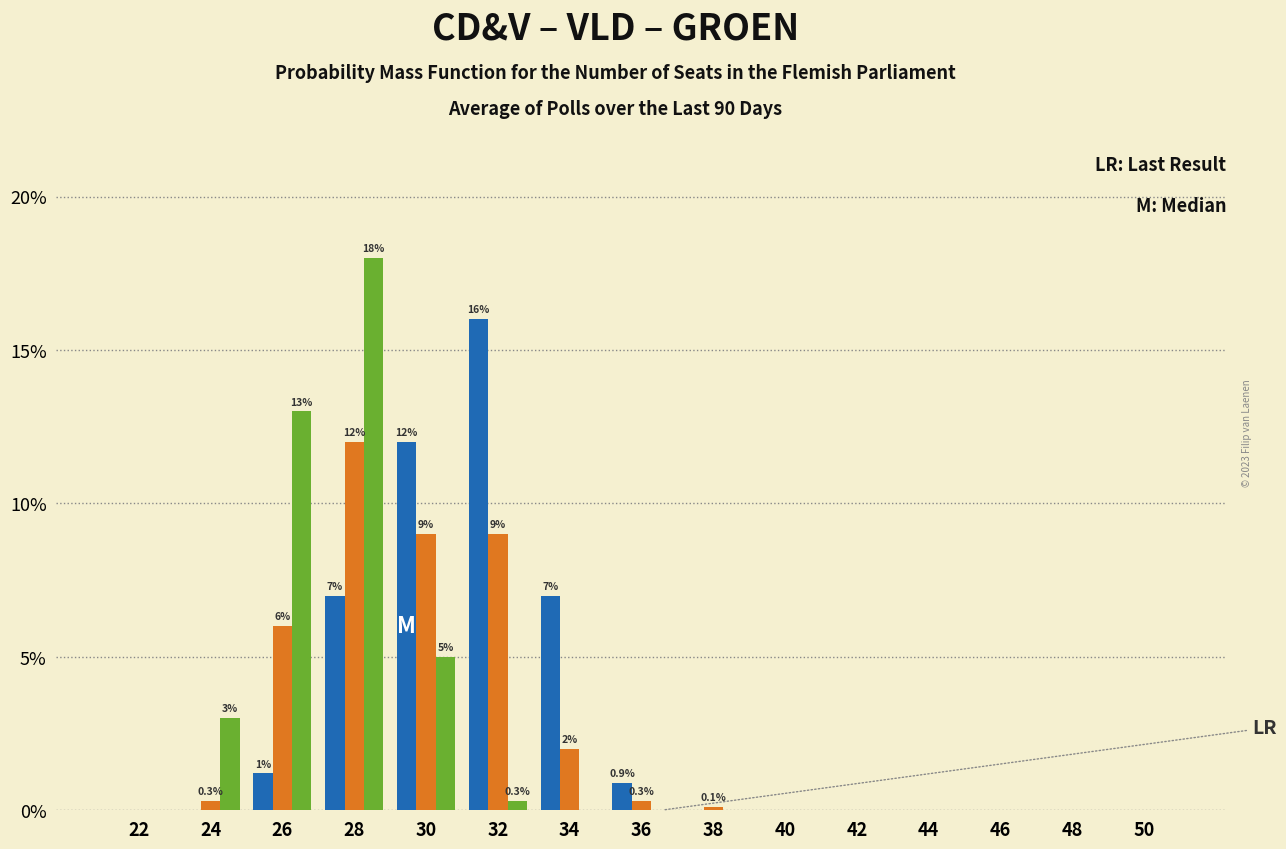

At which category is the sum across all series the highest?

28